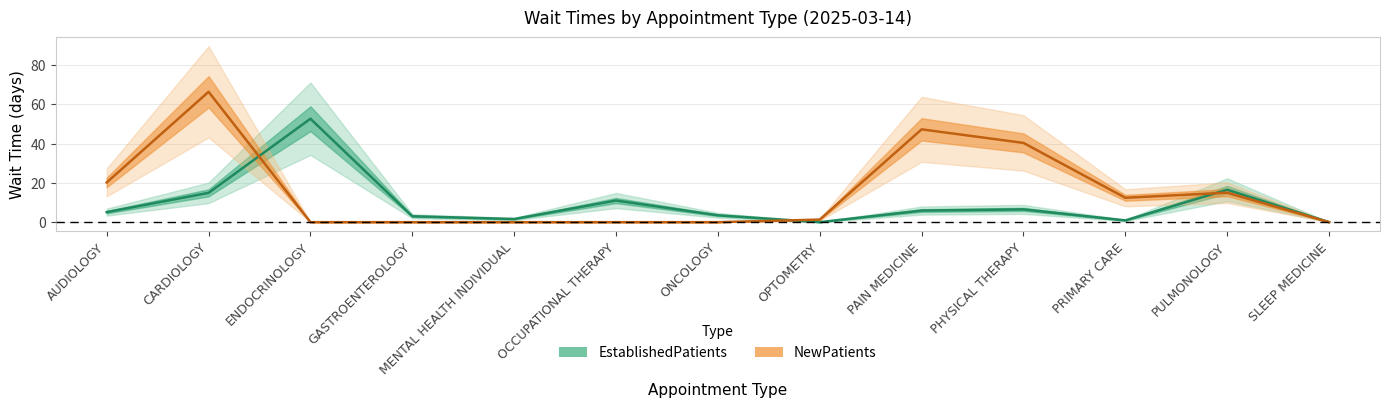

At which category does NewPatients reach its first local valley?

PRIMARY CARE